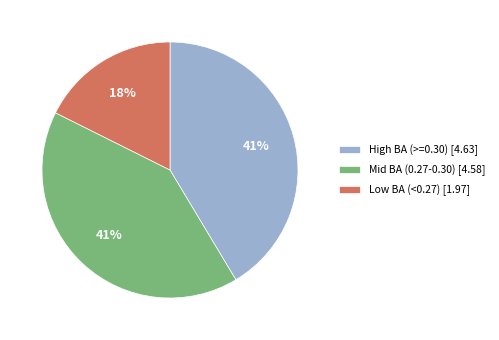

To the nearest percent, what is the average slice percentage?

33%